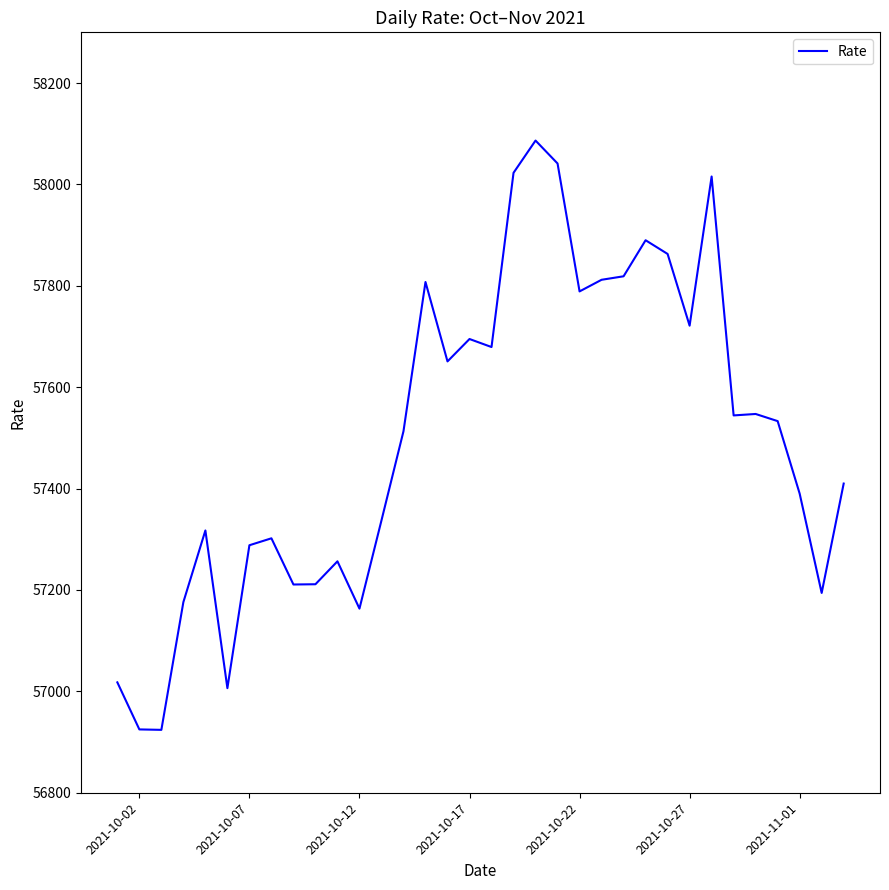

What is the maximum value shown in the chart?

58086.5